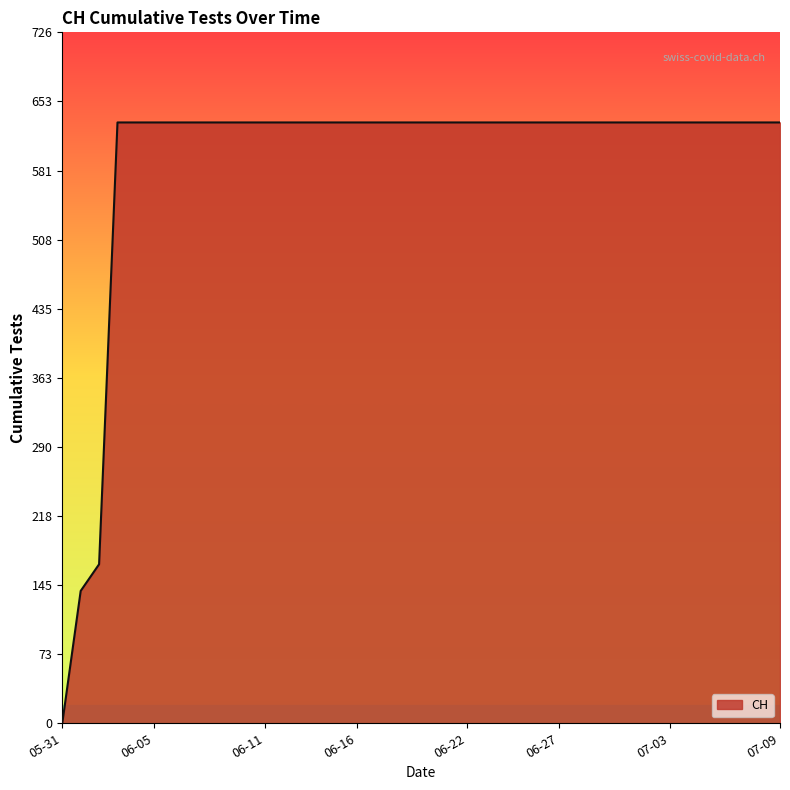

What is the average value?

591